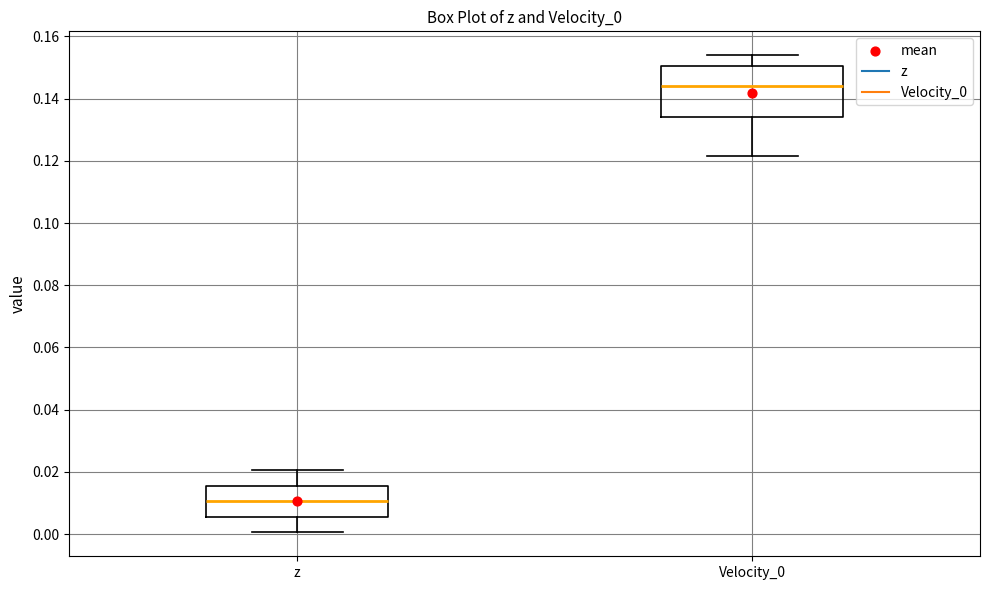

Where does the median line of the box for Velocity_0 sit on the y-axis? The values are not printed on the chart, so give them approximately, as read against the axis.

0.144